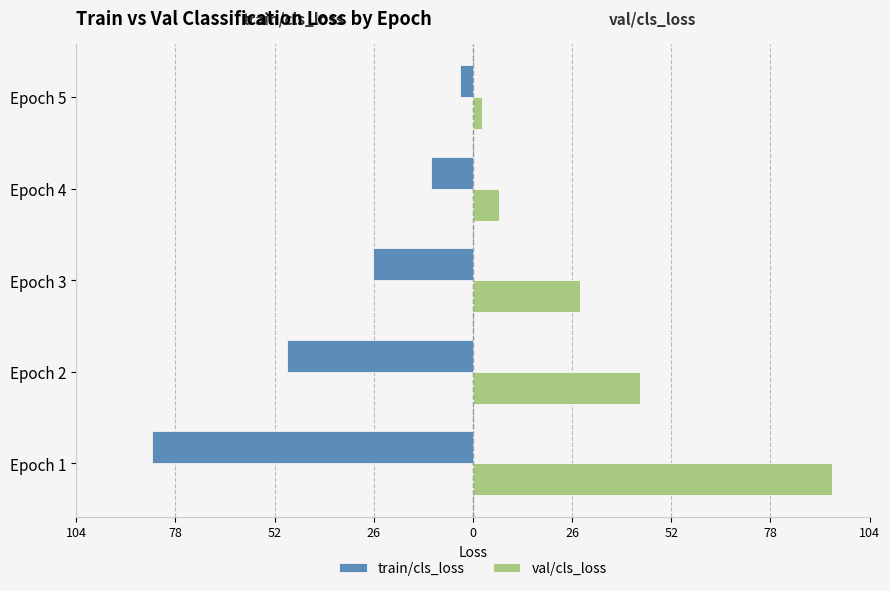

Reading left to right, extract all data points from this chart.

train/cls_loss: -84.1	-48.7	-26.3	-11.0	-3.3
val/cls_loss: 94.2	43.9	28.0	6.8	2.3